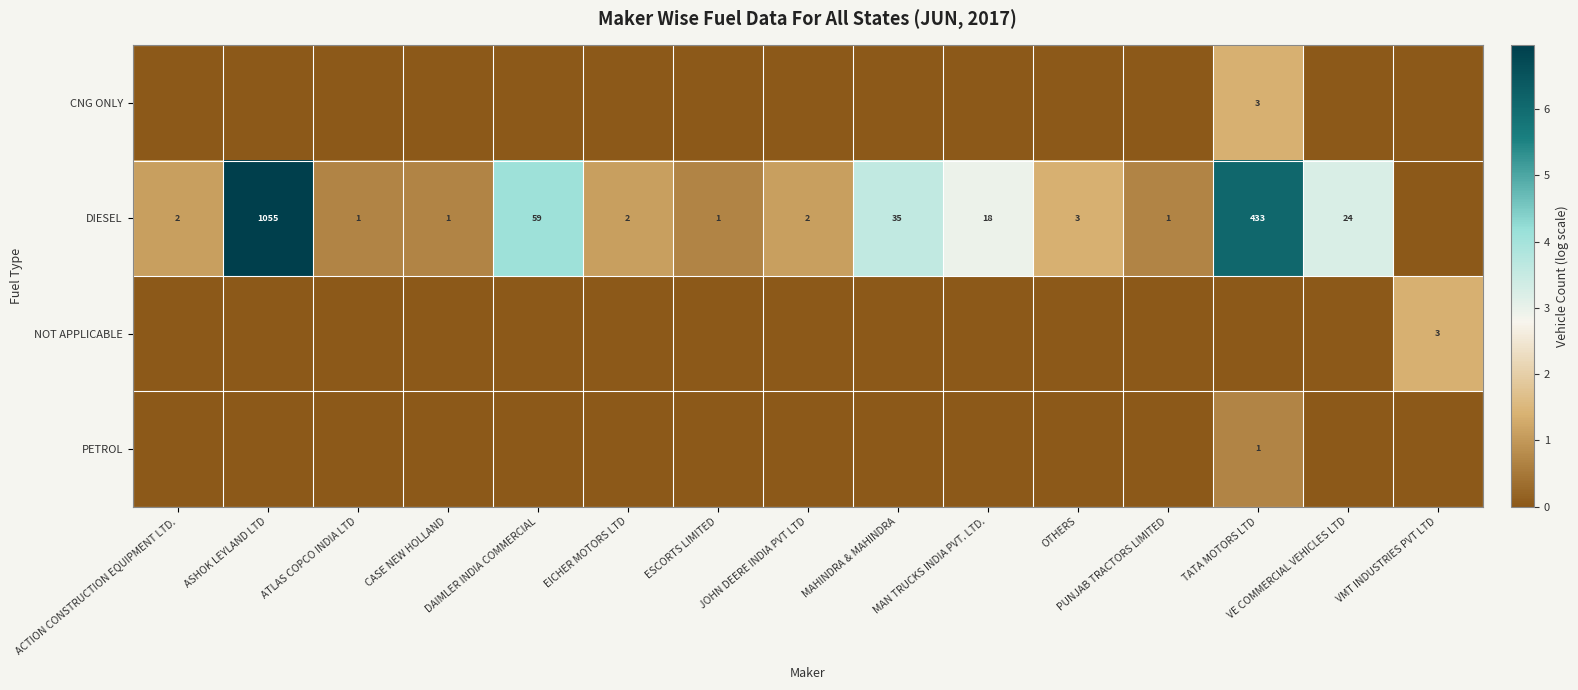

What is the difference between the DIESEL values at DAIMLER INDIA COMMERCIAL and VE COMMERCIAL VEHICLES LTD?

35